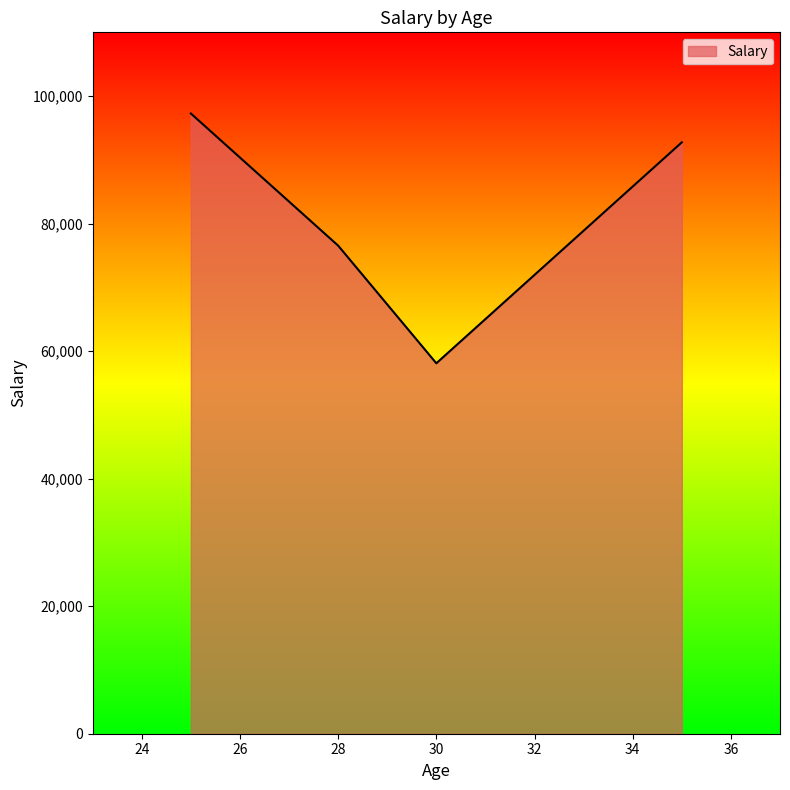

How many interior local valleys (lower than both neighbors) does the data have?

1